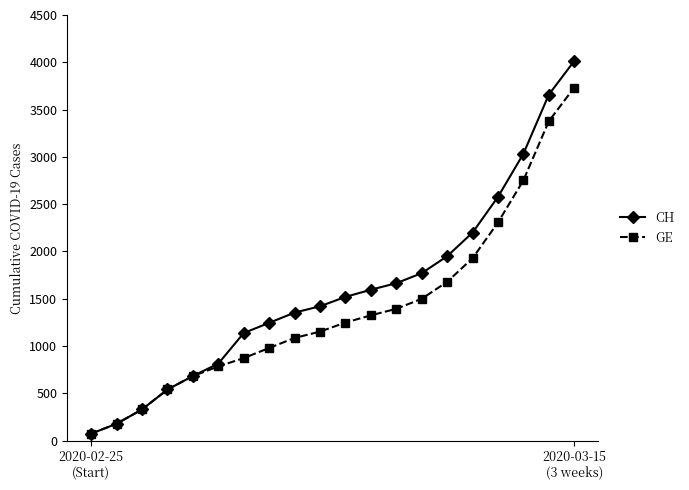

Rank the series by their average value, from lowest to highest.

GE, CH